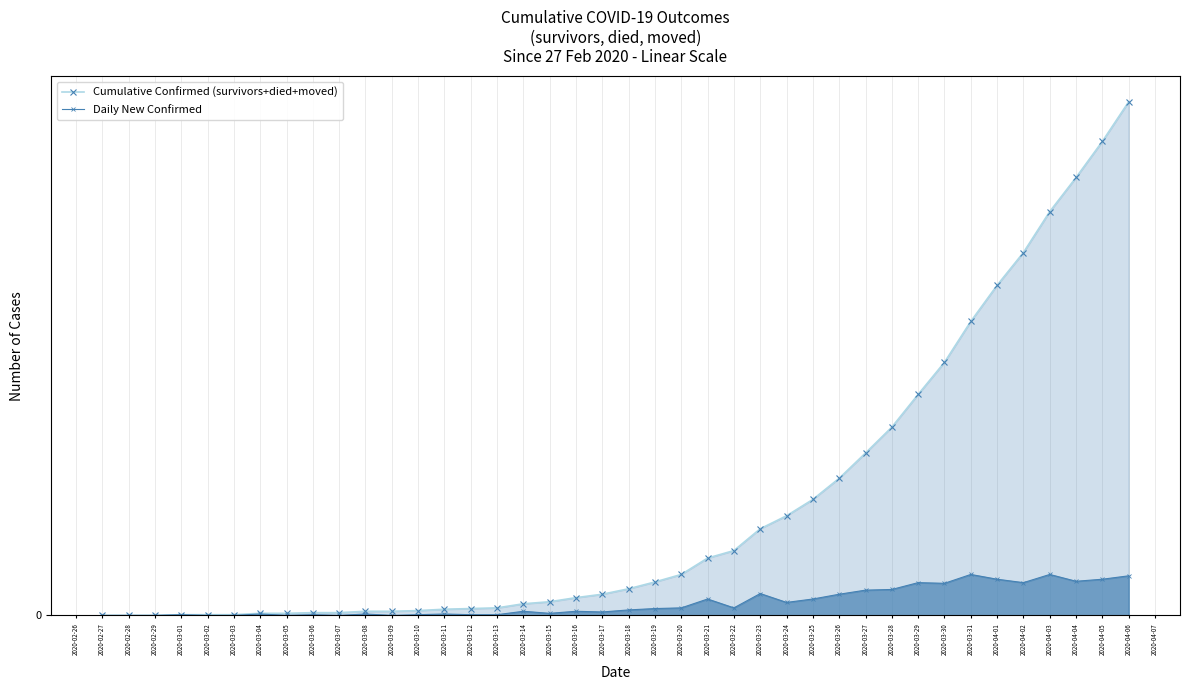

What is the difference between the highest and lowest values at 2020-03-12?

9